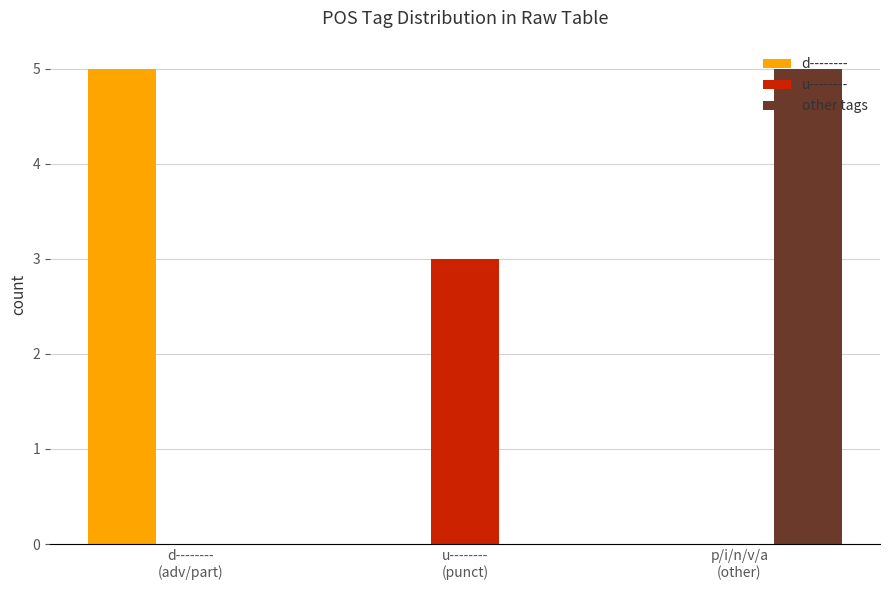

Are the bars horizontal?

No